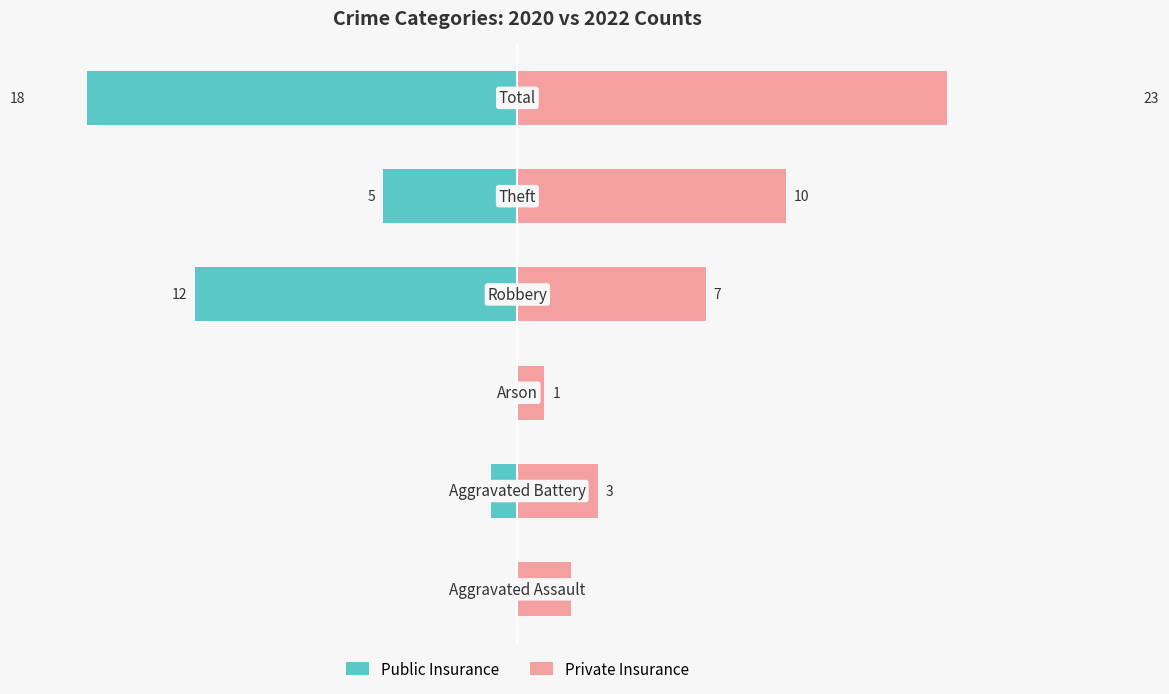

How many distinct data groups are displayed?

2